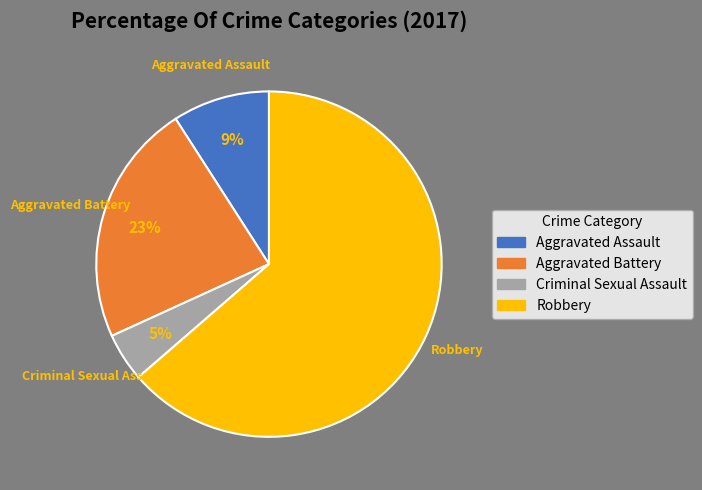

Does Robbery represent more than half of the total?

Yes